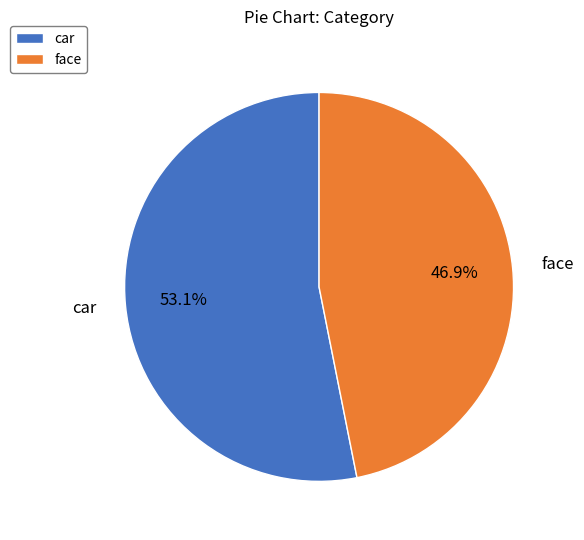

To the nearest percent, what is the combined percentage of car and face?

100%